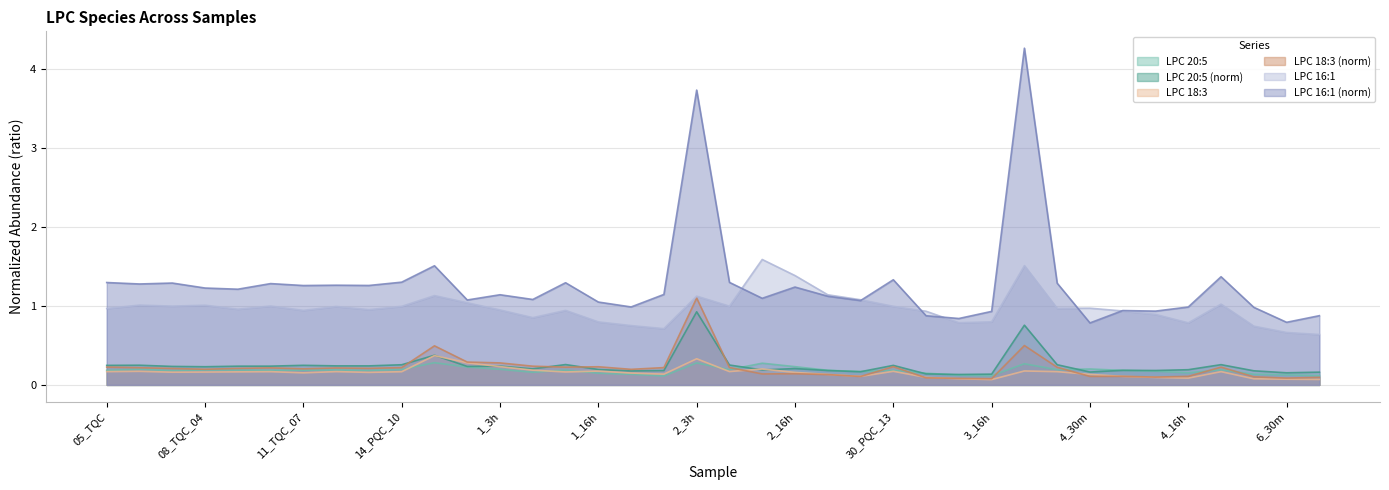

What is the approximate value of LPC 16:1 (norm) at 10_TQC_06?

1.3